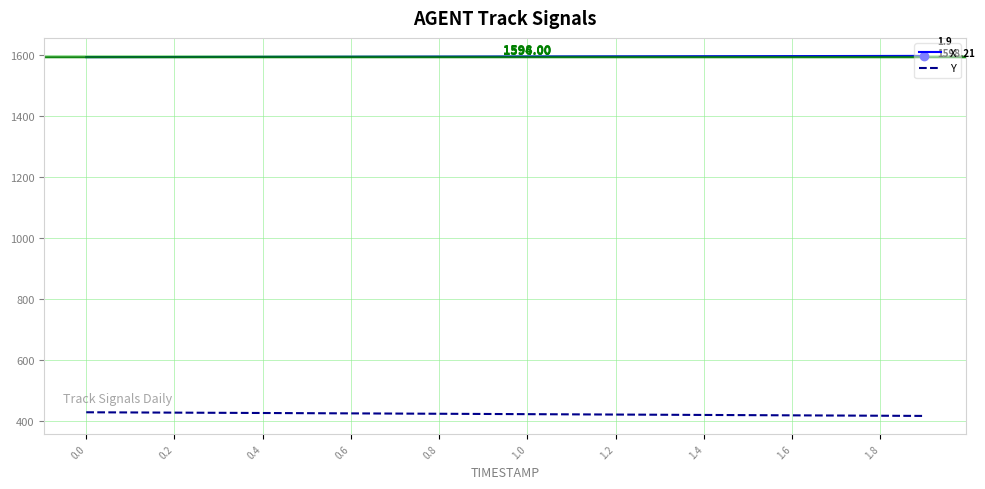

What are all the series names shown in the legend?

X, Y